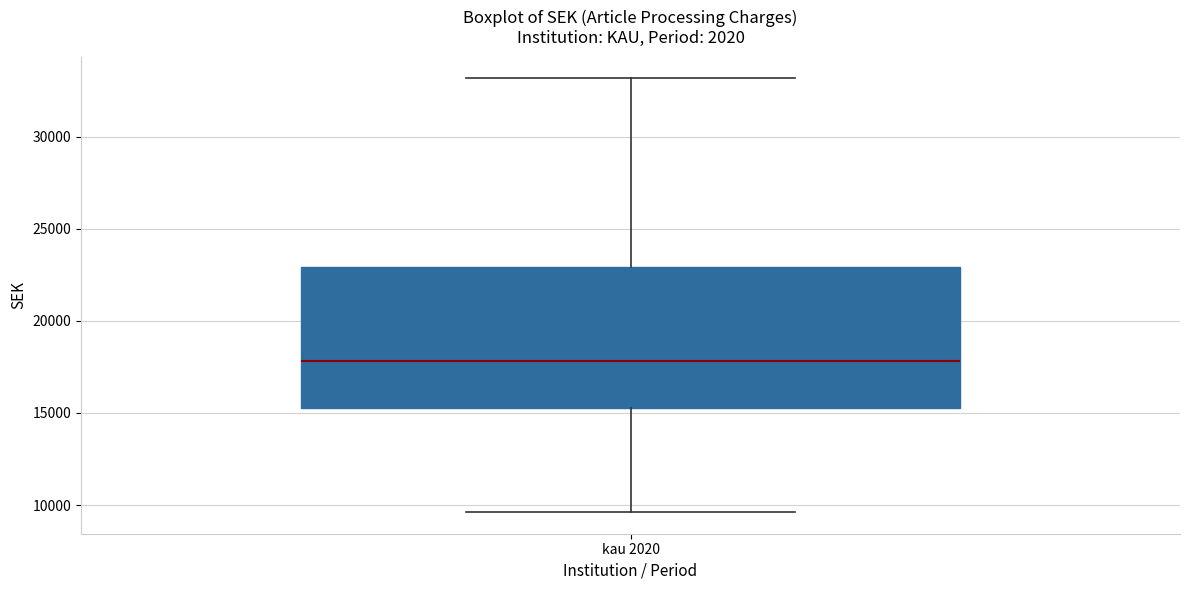

Transcribe this box plot: give where the median line is, the range the box spans, and where the two whiskers end, as read against the y-axis. The values are not printed on the chart, so give them approximately, as read against the axis.

median 18000, box 15500 to 23000, whiskers 9500 to 33000